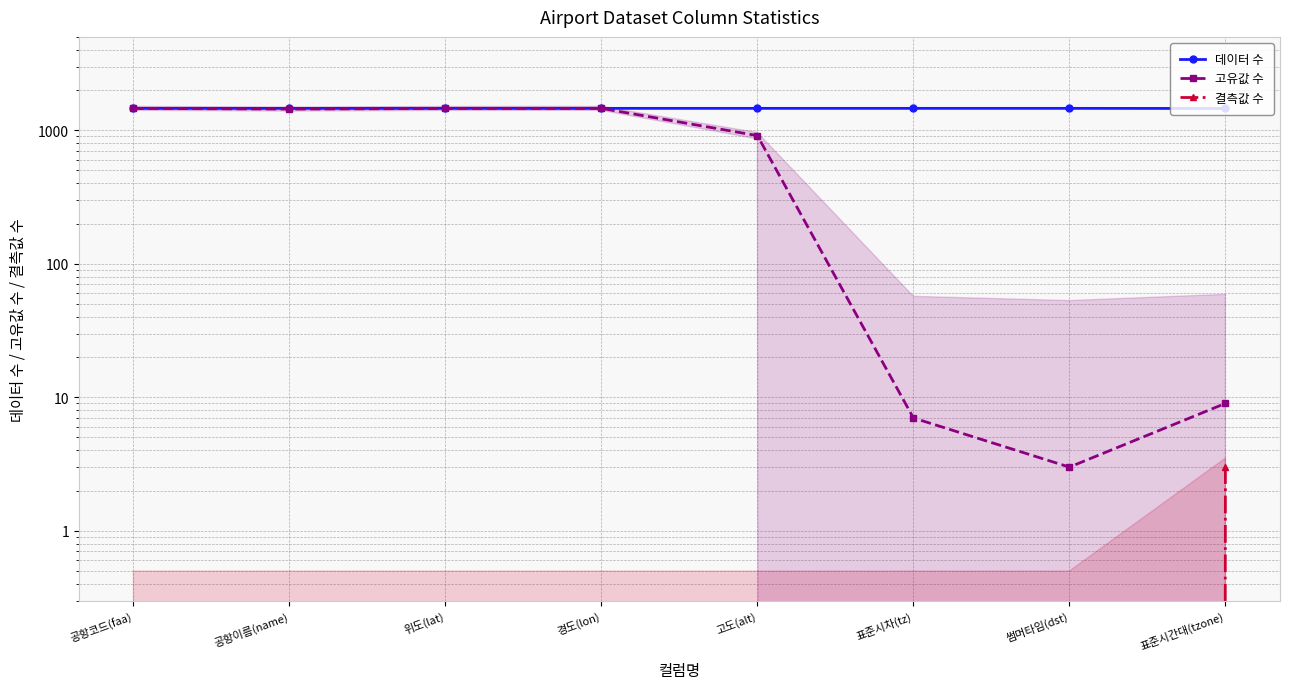

In 고유값 수, how many points are lower than both neighbors (excluding endpoints)?

2